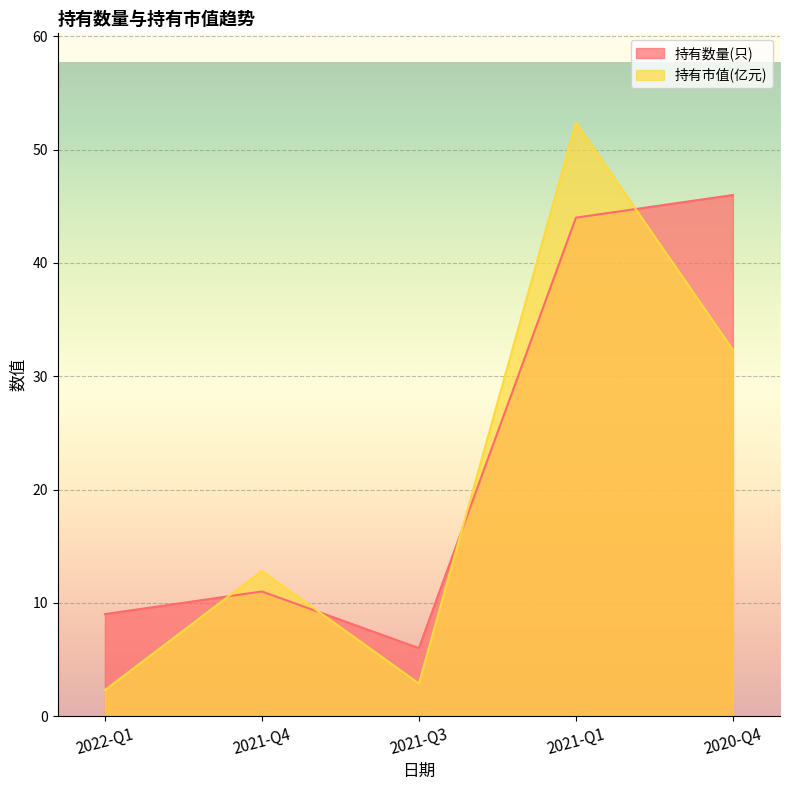

What is the difference between the second highest and minimum values in the 持有市值(亿元) series?

30.0